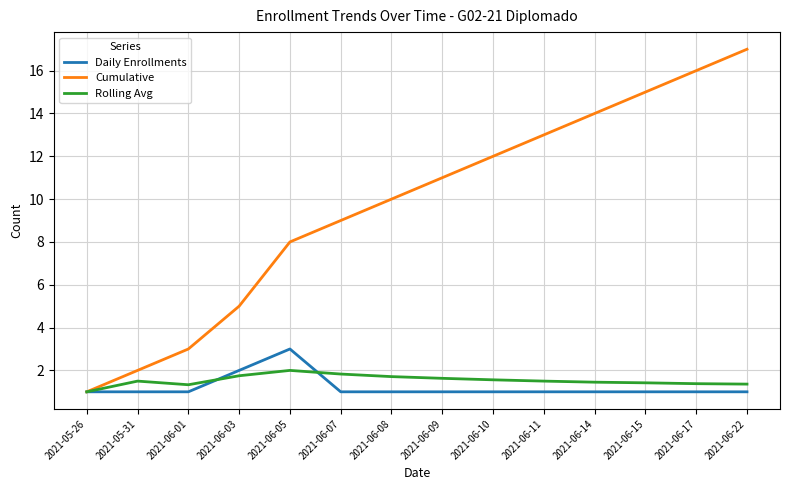

Rank the categories by Cumulative value from lowest to highest.

2021-05-26, 2021-05-31, 2021-06-01, 2021-06-03, 2021-06-05, 2021-06-07, 2021-06-08, 2021-06-09, 2021-06-10, 2021-06-11, 2021-06-14, 2021-06-15, 2021-06-17, 2021-06-22